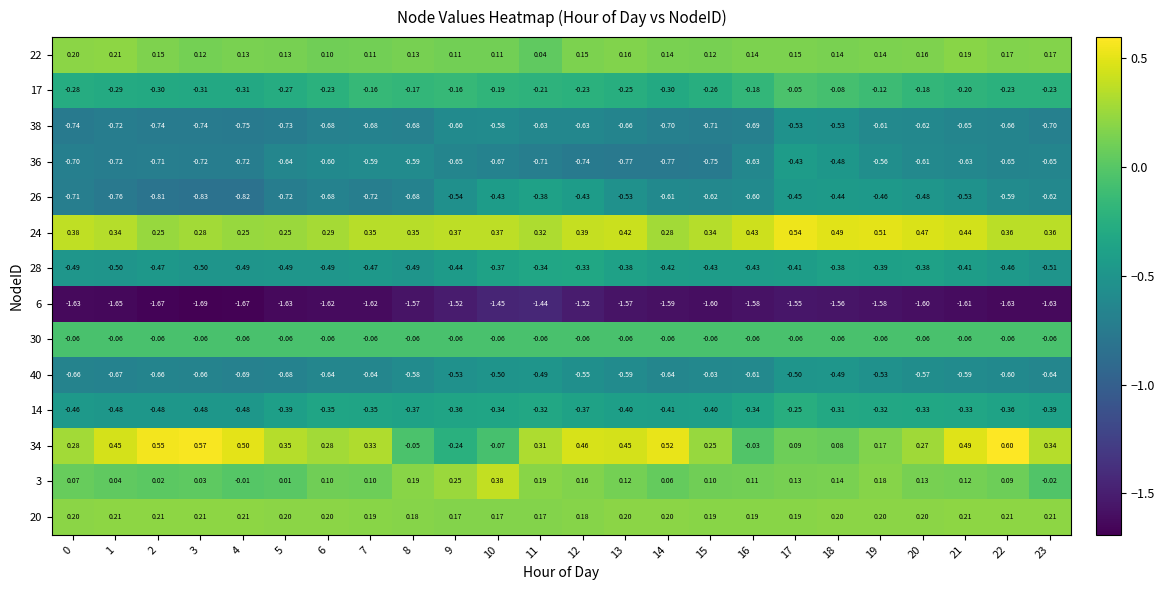

Is the value of 24 at 12 greater than the value of 34 at 6?

Yes